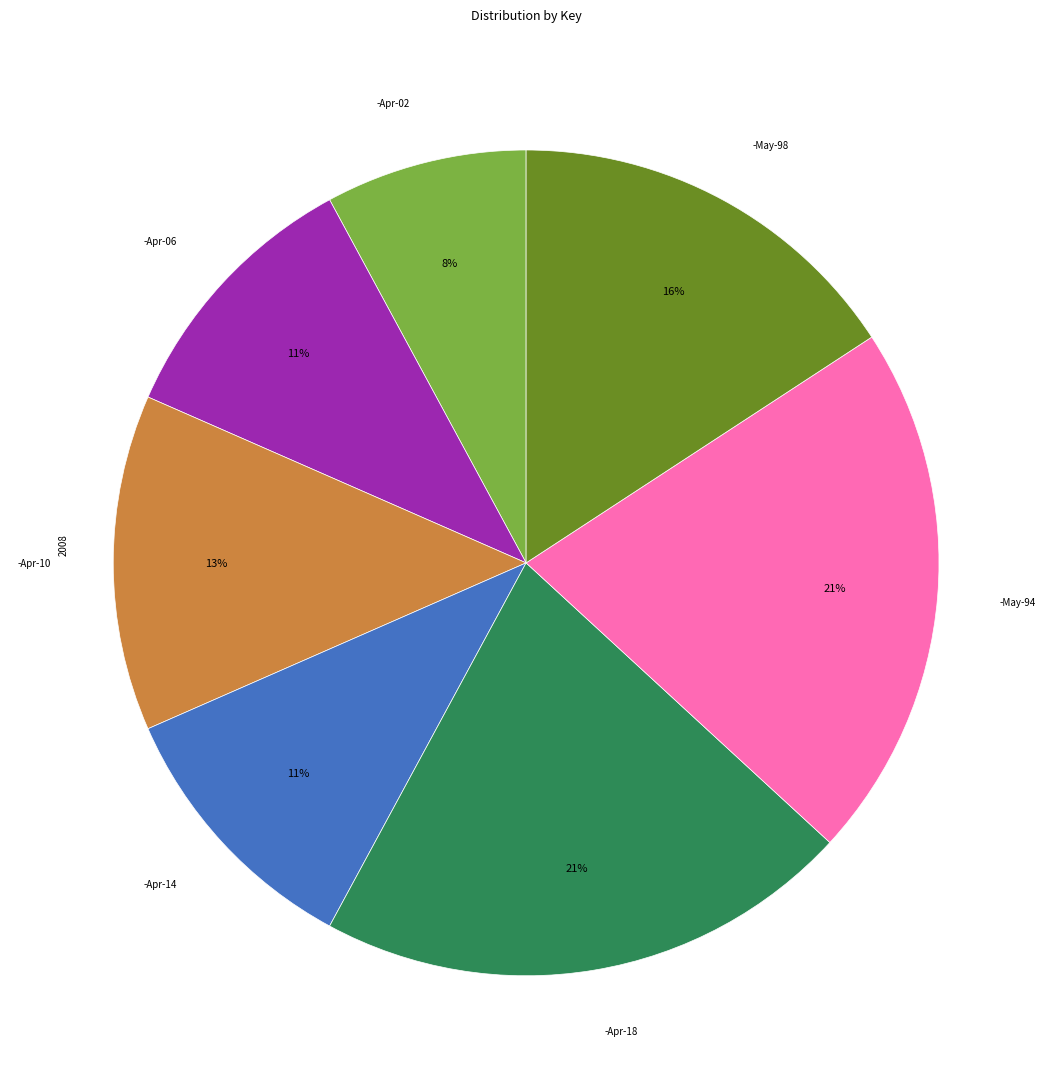

Does any single category account for the majority?

No